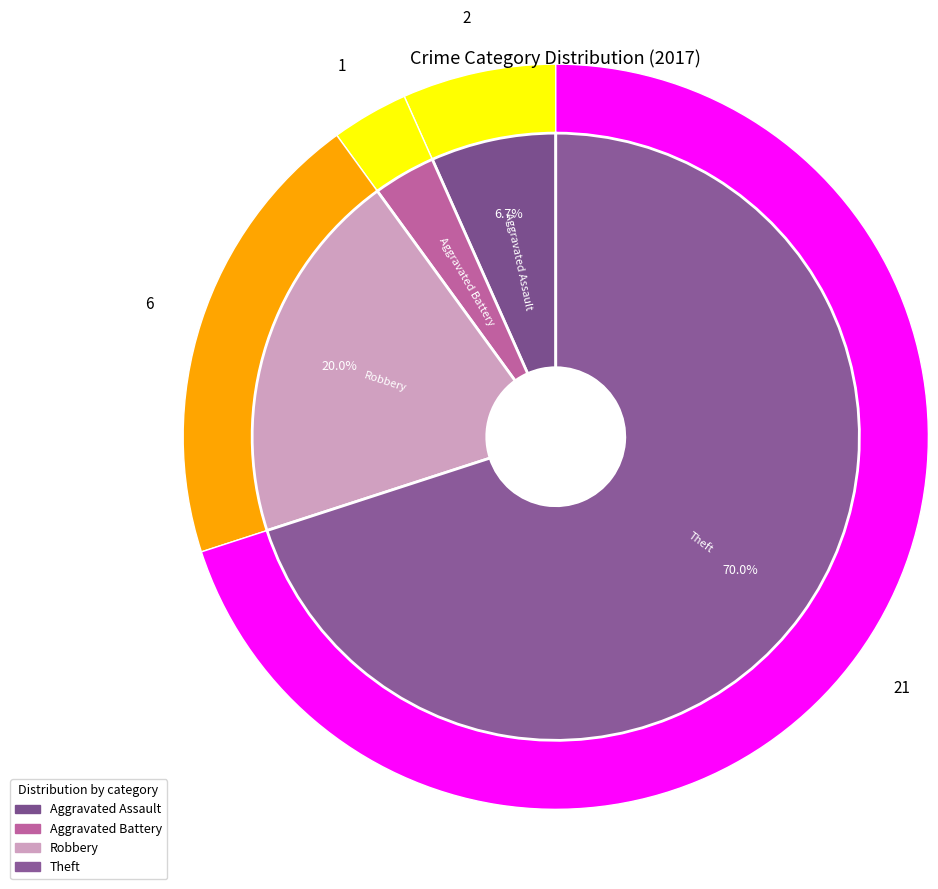

To the nearest percent, what is the combined percentage of Robbery and Theft?

90%